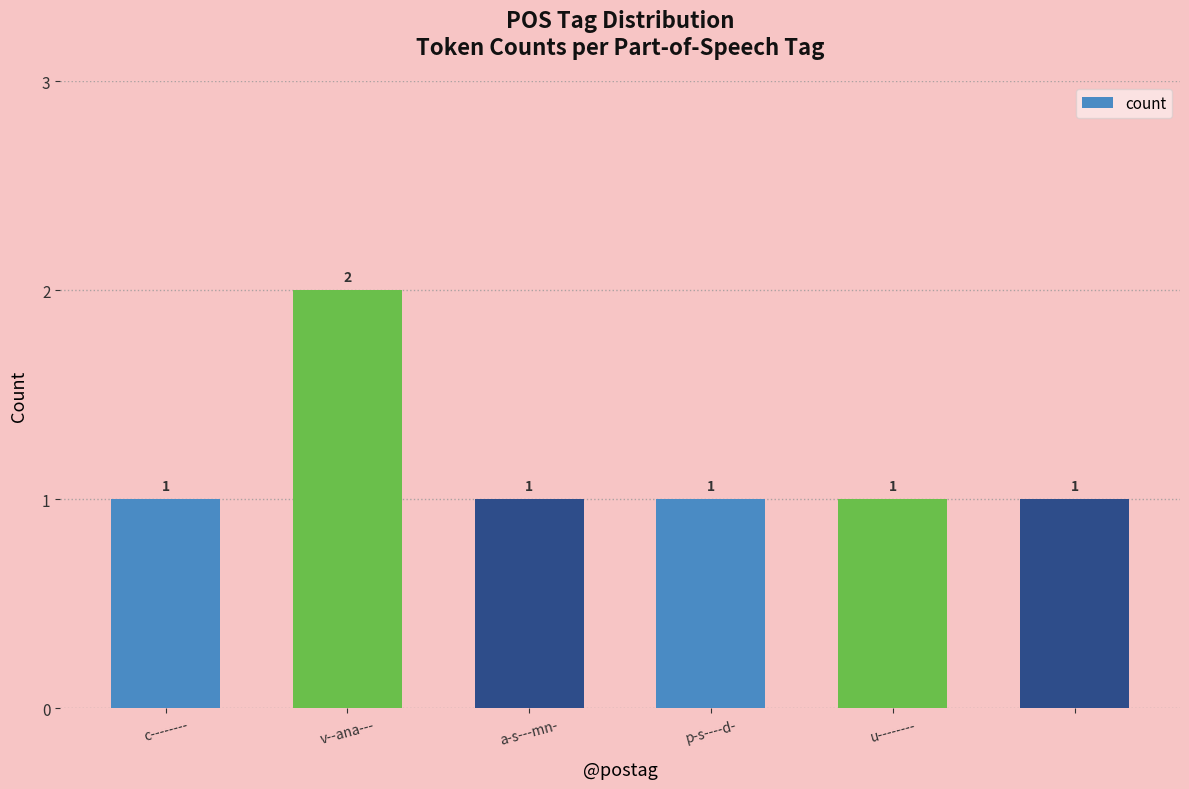

What is the value of the 6th bar from the left?

1